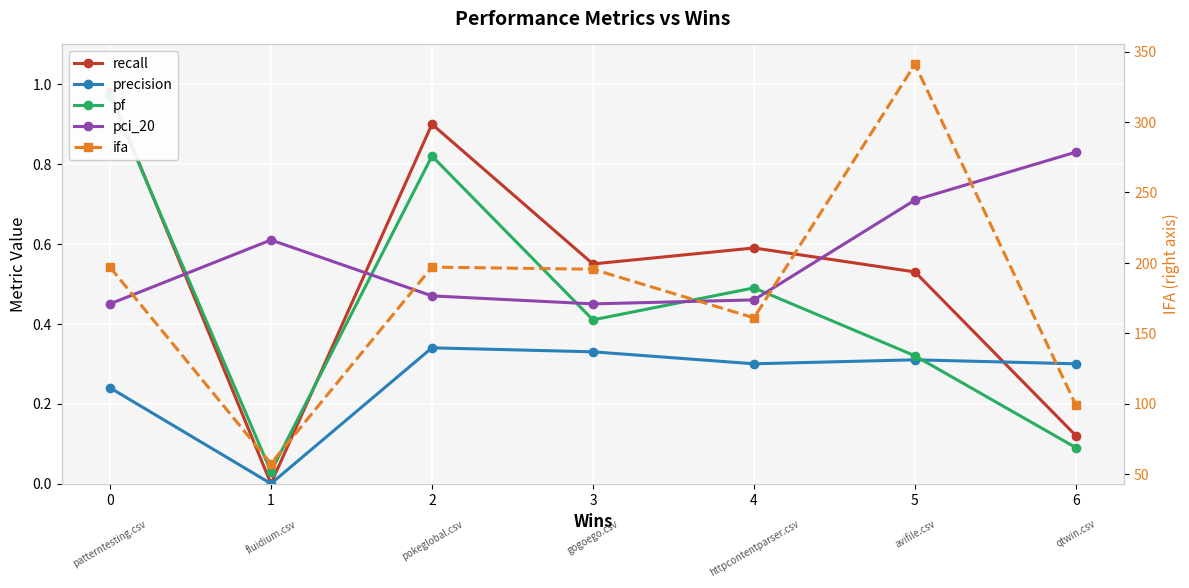

Is the value of pf at 3 greater than the value of ifa at 2?

No